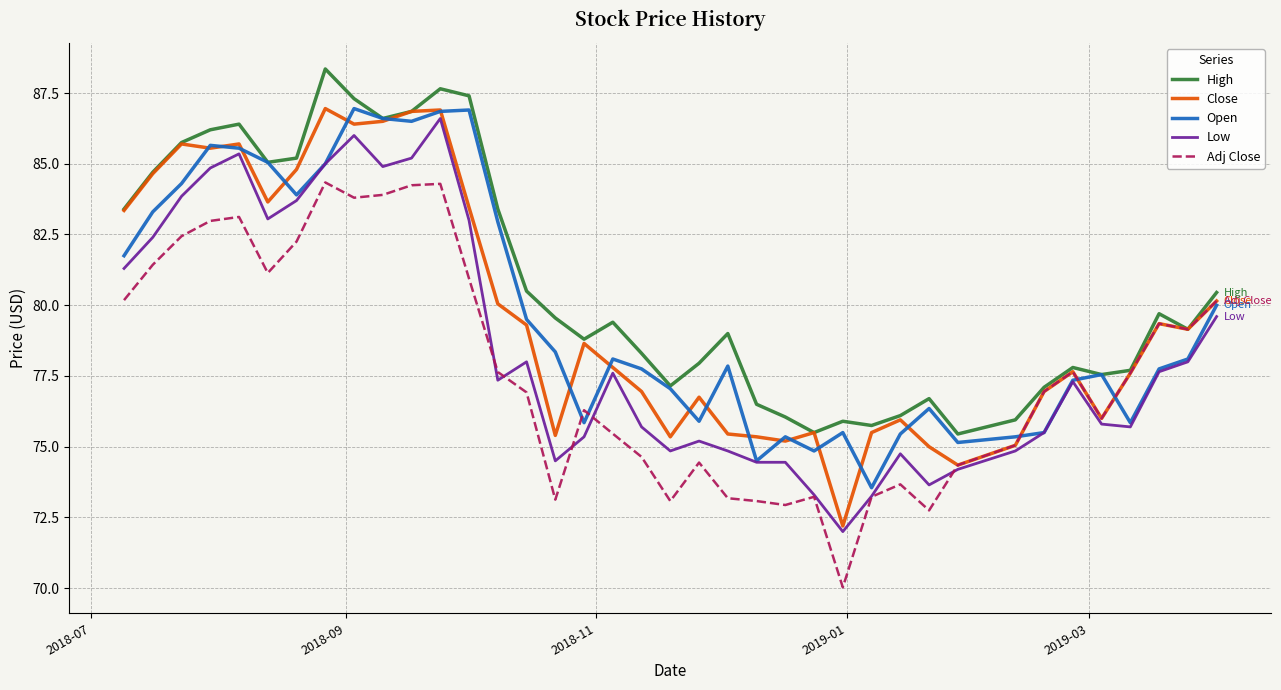

What are all the series names shown in the legend?

High, Close, Open, Low, Adj Close